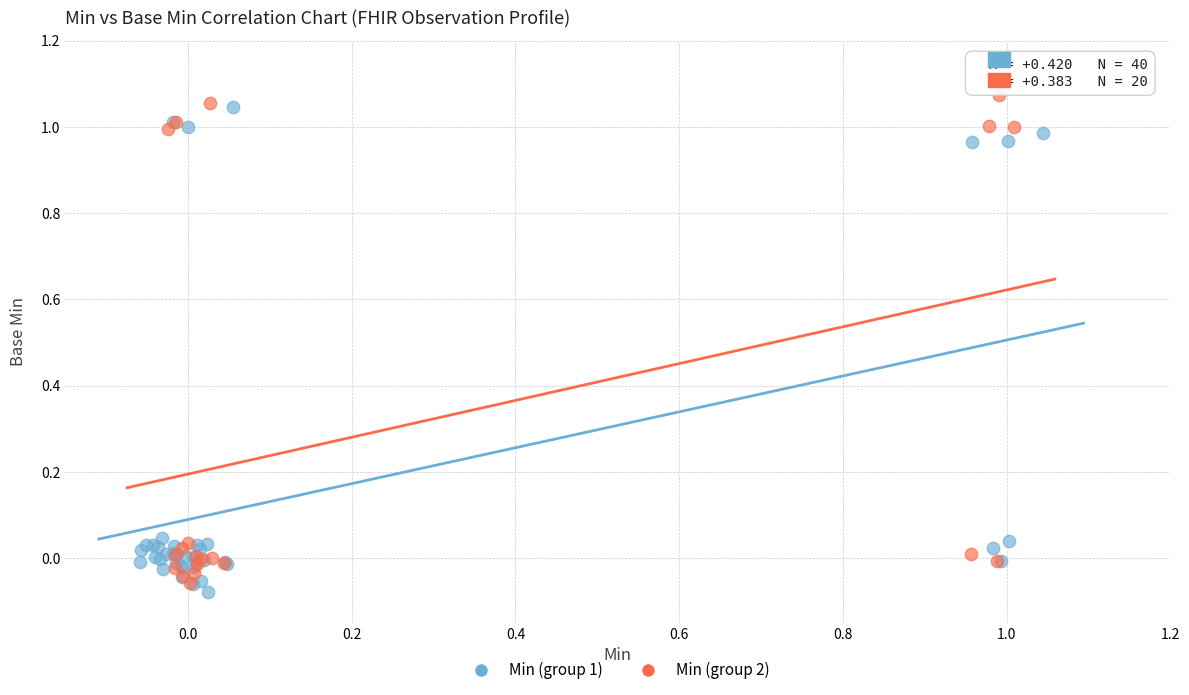

What are all the series names shown in the legend?

Min (group 1), Min (group 2)